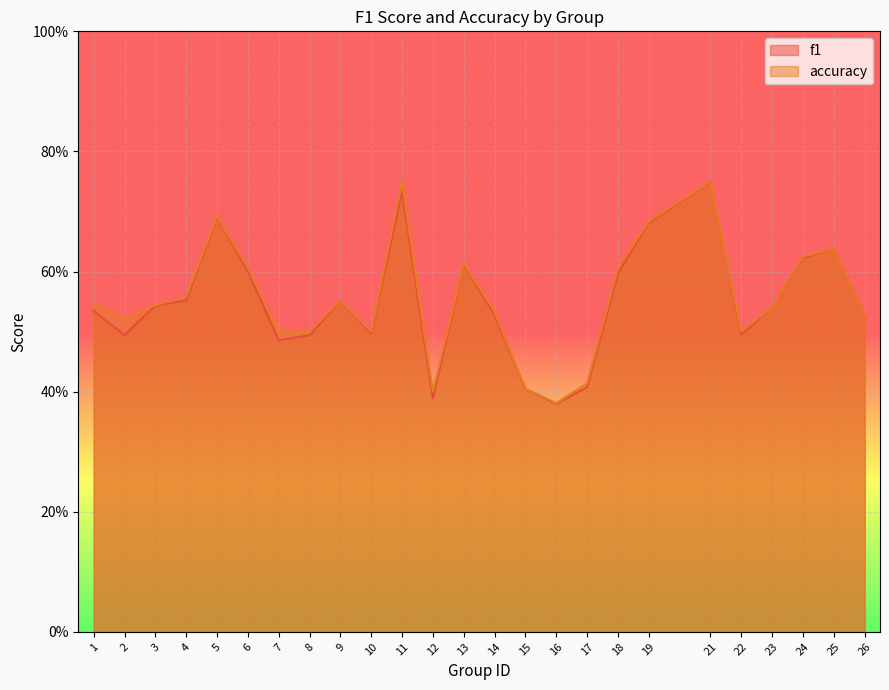

Where is the first local minimum for f1?

2